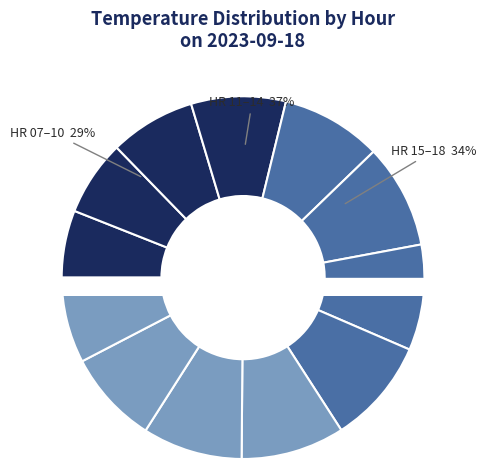

What percentage is NOT represented by 11?

91.0%